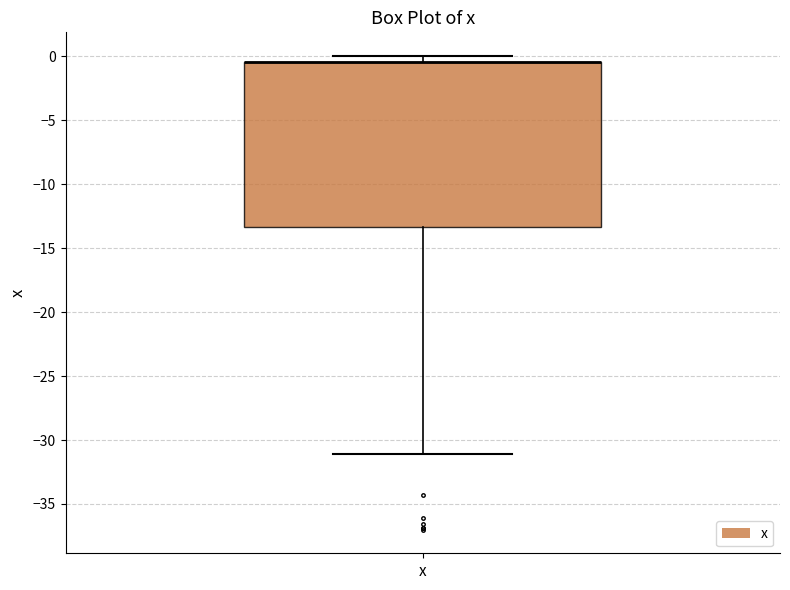

Read this box plot against the y-axis: the position of the median line, the range covered by the box, and the ends of both whiskers. The values are not printed on the chart, so give them approximately, as read against the axis.

median -0.5 (drawn on the box's upper edge), box -13.5 to -0.5, whiskers -31.0 to 0.0